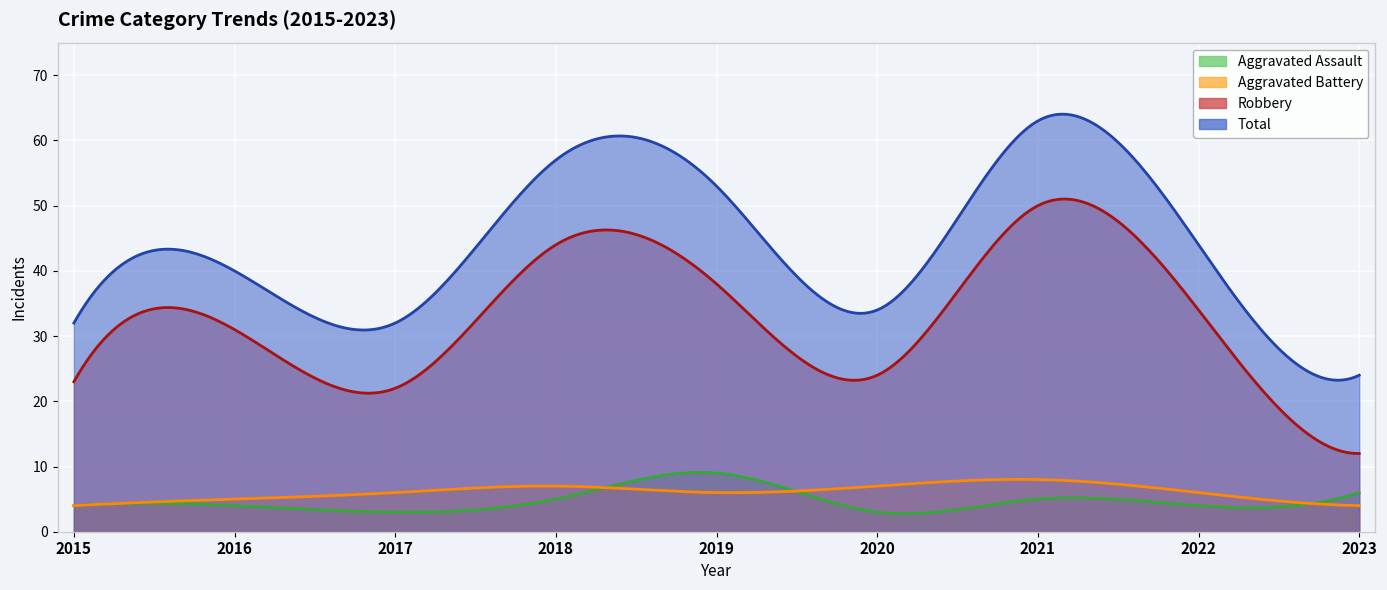

What is the value of the Robbery point at the 9th from the left?

12